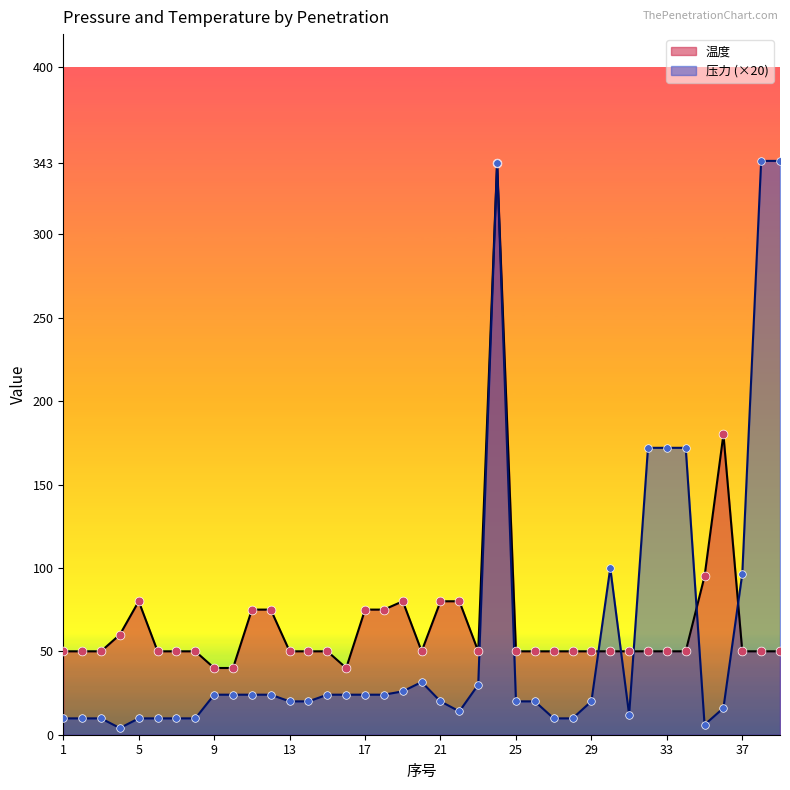

Which series contains the highest Y value?

压力